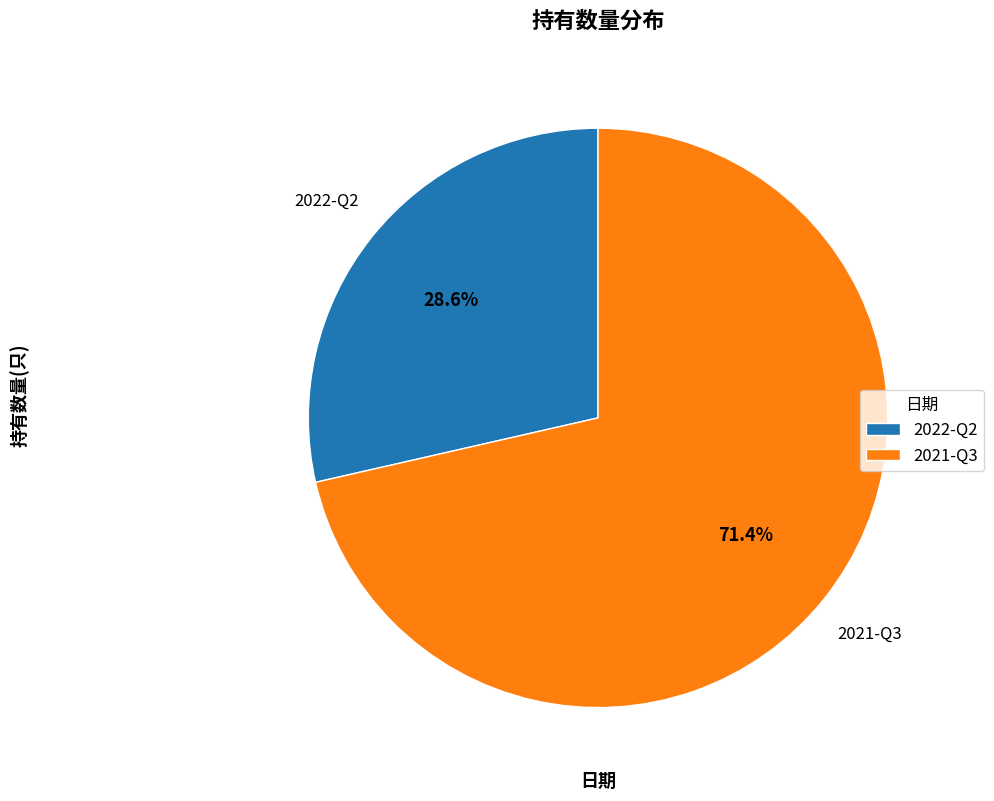

Is it true that 2021-Q3 is 60% of the pie?

False